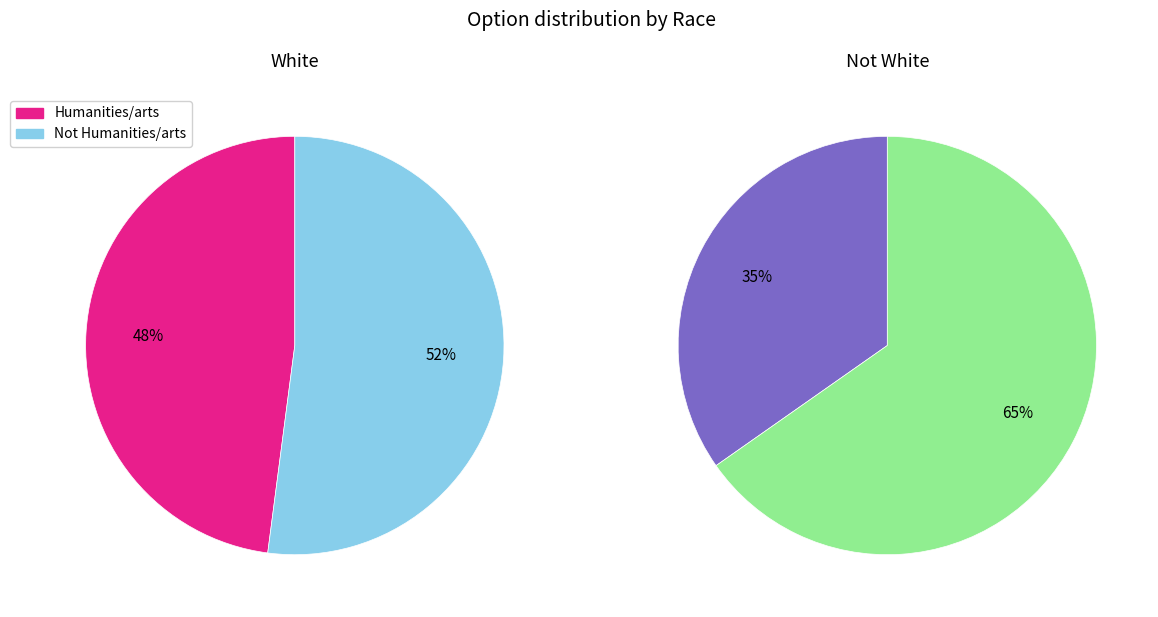

Which category has the biggest portion of the pie?

Not Humanities/arts